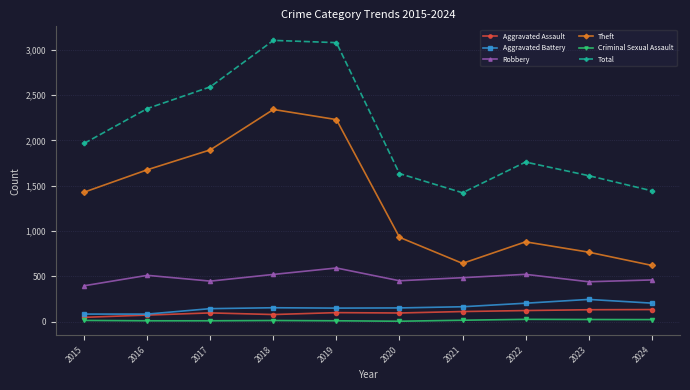

True or false: Aggravated Battery and Total cross at least once.

False